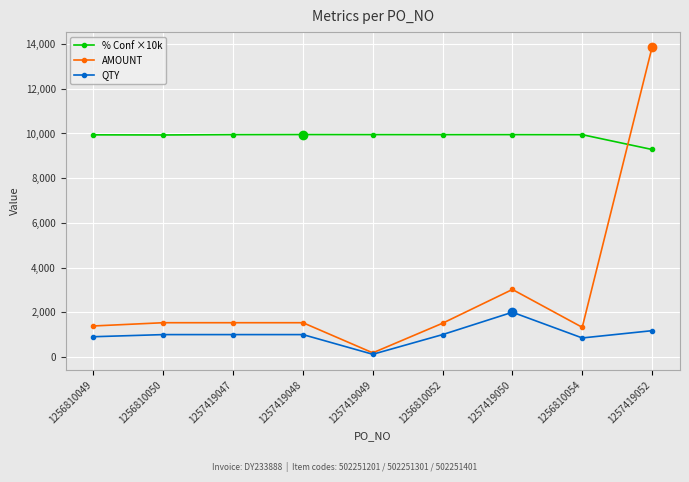

Between which two adjacent categories do AMOUNT and % Conf ×10k first intersect?

1256810054 and 1257419052